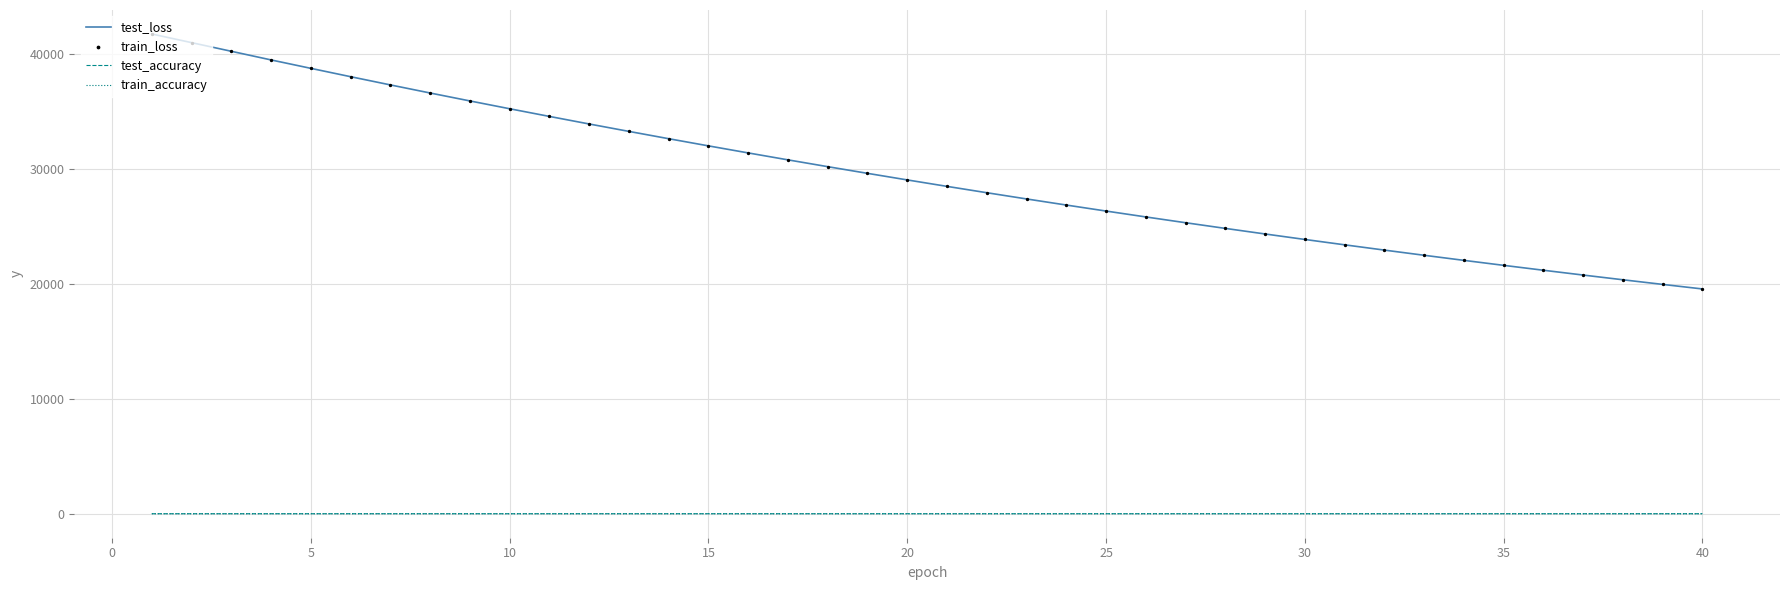

What is the minimum value for test_loss?

19545.2